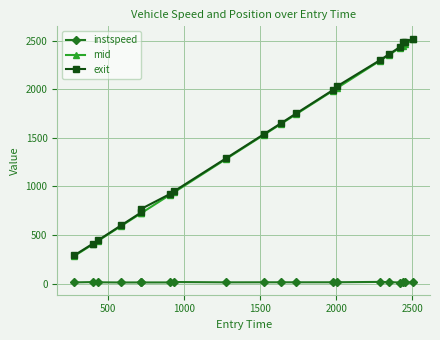

Which series has the largest range (max minus min)?

exit